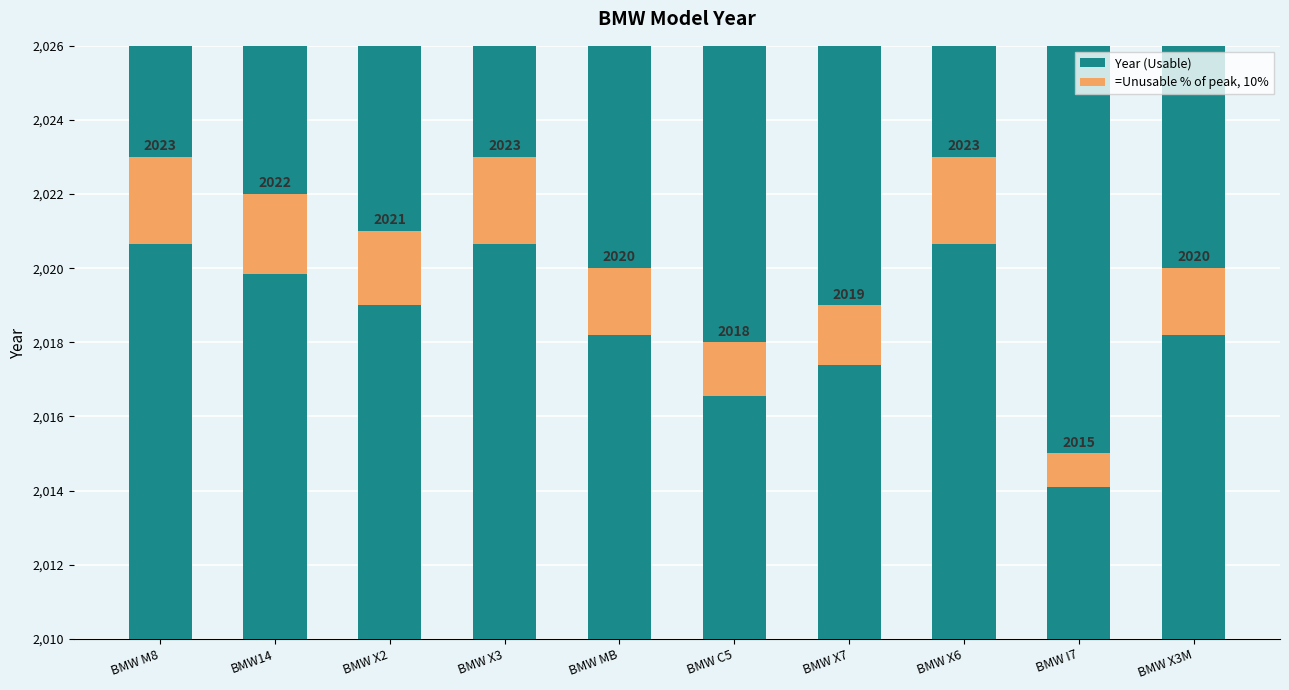

Reading left to right, list all the values displayed in this chart.

2023	2022	2021	2023	2020	2018	2019	2023	2015	2020